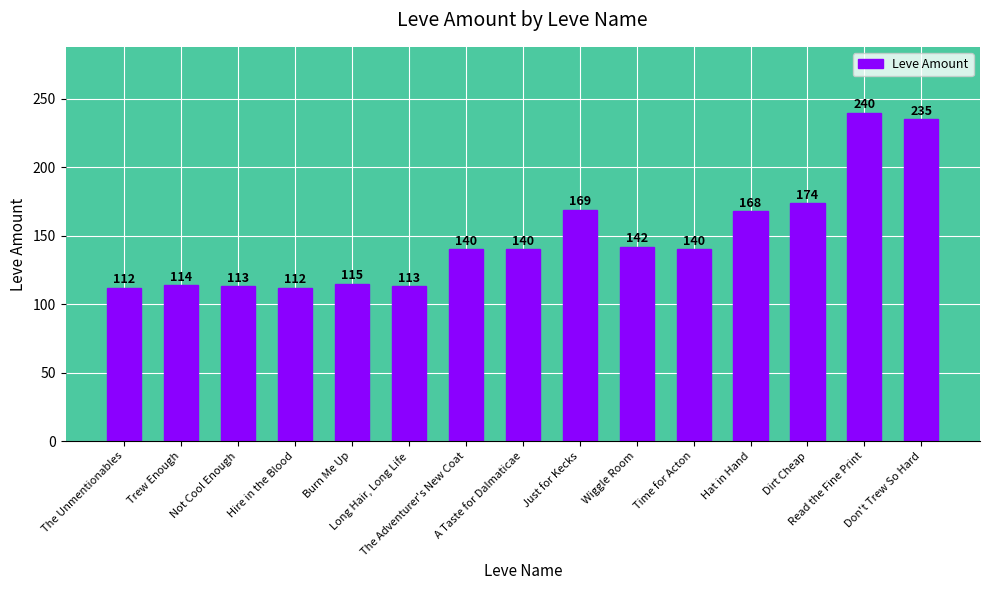

What position from the right is The Adventurer's New Coat?

9